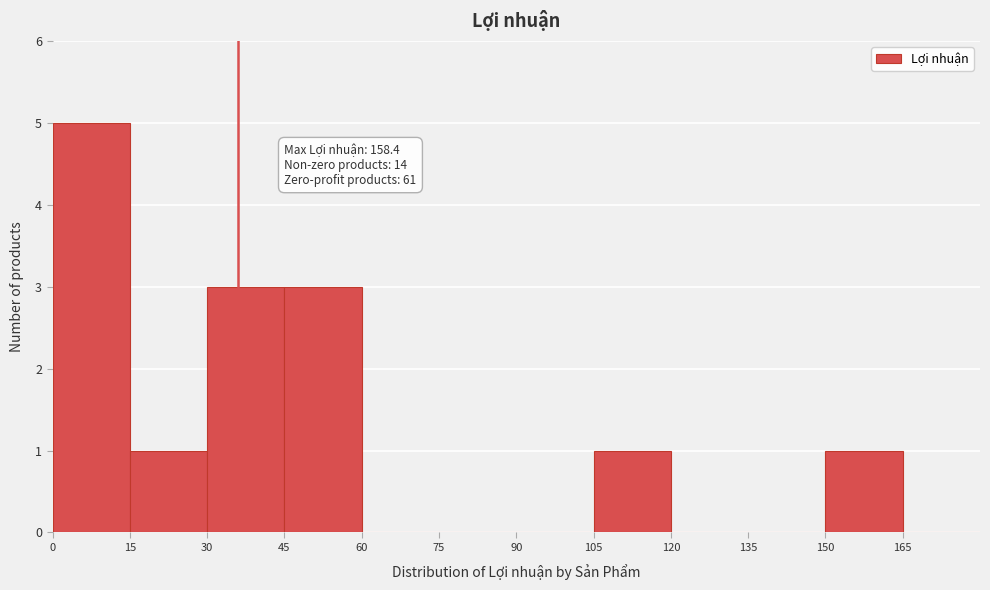

Which range on the x-axis has the tallest bar?

0 to 15